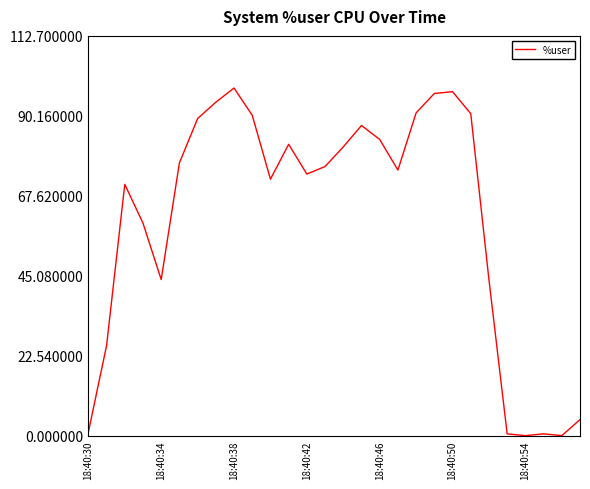

What is the greatest value displayed?

98.0